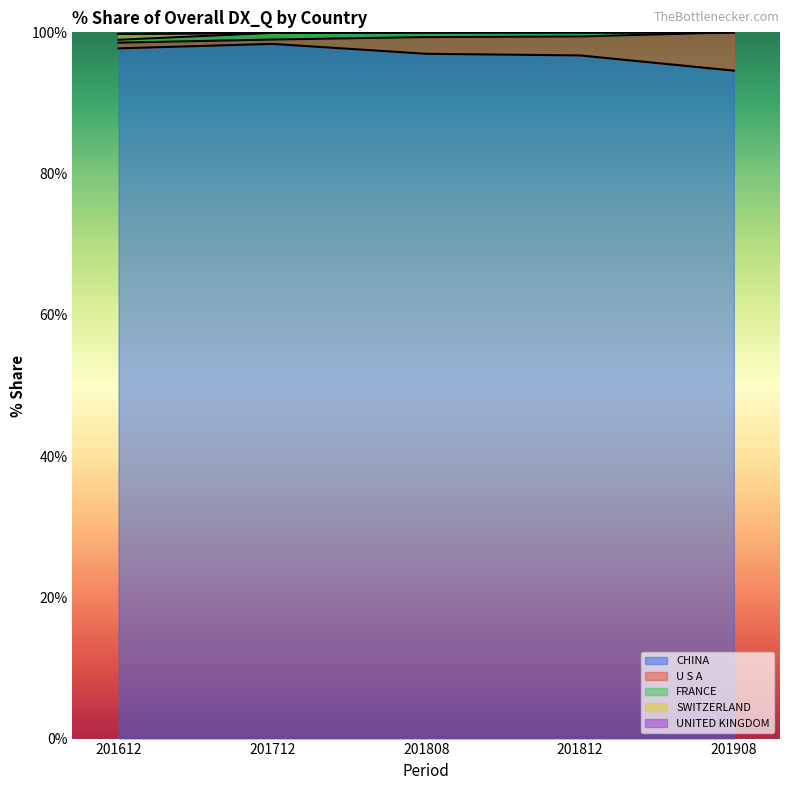

At which label does CHINA reach its minimum?

201908